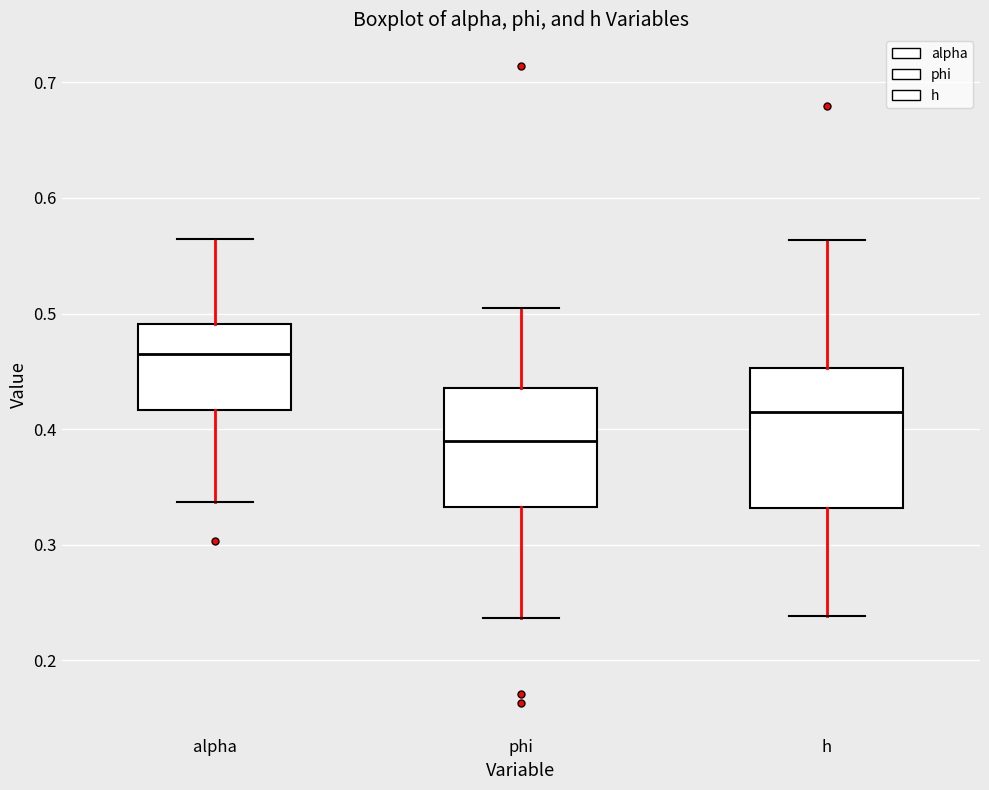

Which box is the tallest, from its lower edge to its upper edge?

h